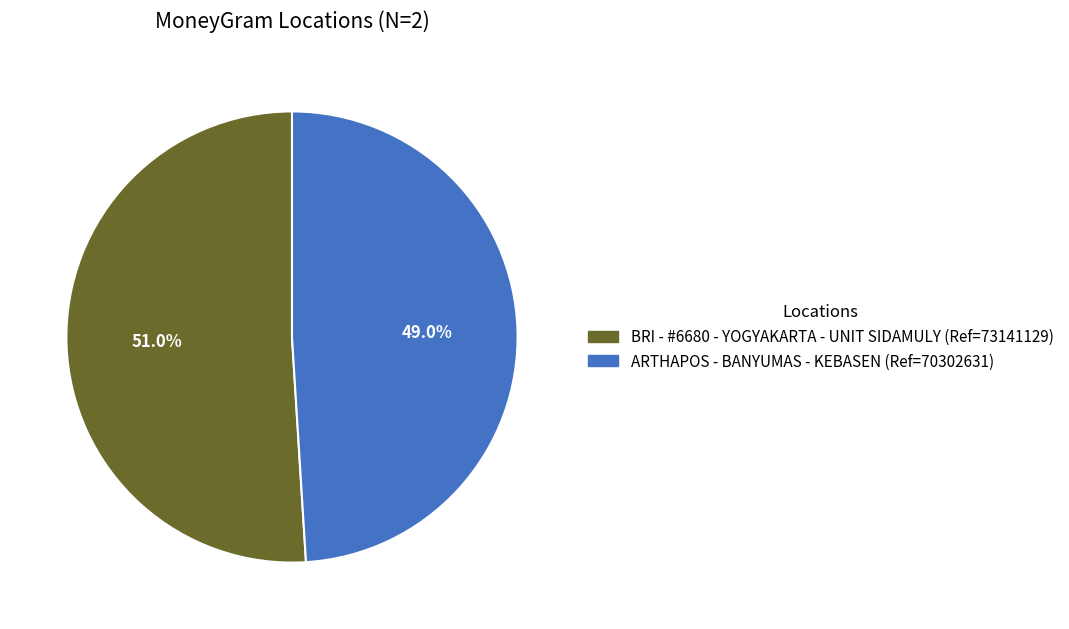

To the nearest percent, what portion does ARTHAPOS - BANYUMAS - KEBASEN represent?

49%